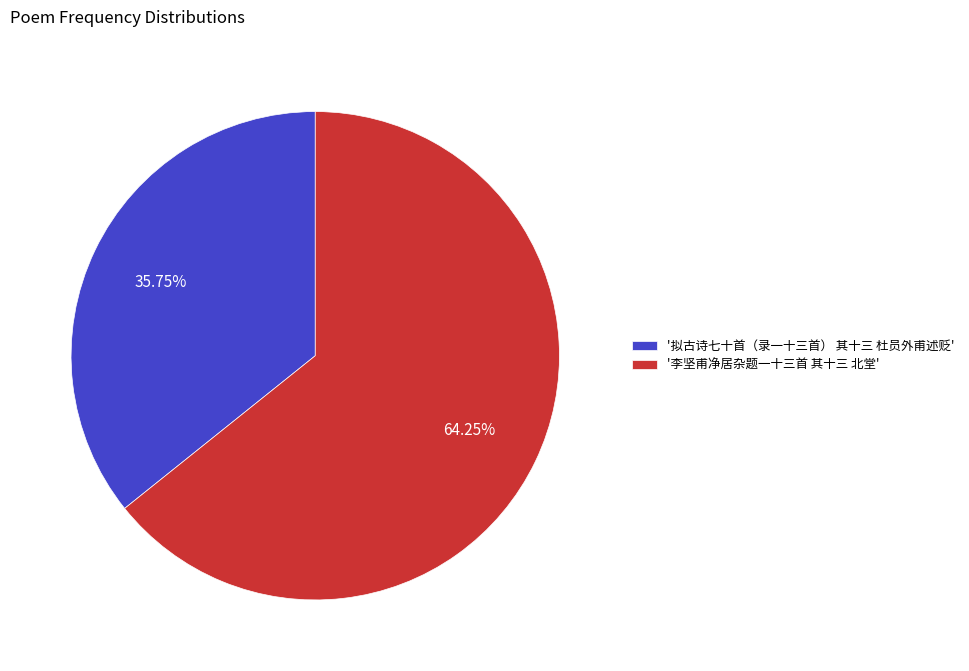

Approximately how many times larger is the value at '李坚甫净居杂题一十三首 其十三 北堂' compared to '拟古诗七十首（录一十三首） 其十三 杜员外甫述贬'?

1.8